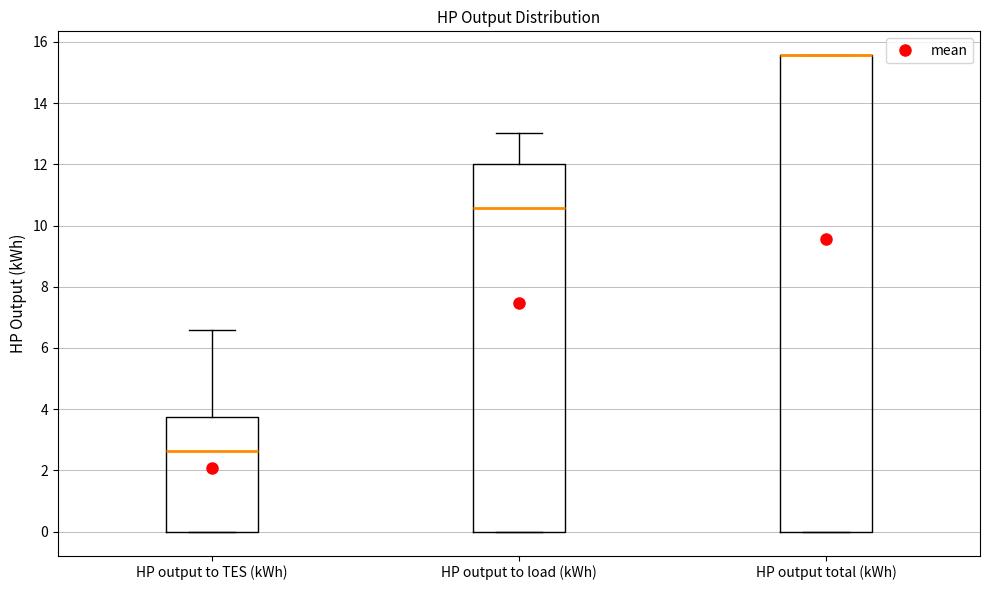

Reading left to right, read every box against the y-axis: the position of its median line, the range the box covers, and the ends of its whiskers. The values are not printed on the chart, so give them approximately, as read against the axis.

HP output to TES (kWh): median 2.6, box 0.0 to 3.8, whiskers 0.0 to 6.6
HP output to load (kWh): median 10.6, box 0.0 to 12.0, whiskers 0.0 to 13.0
HP output total (kWh): median 15.6 (drawn on the box's upper edge), box 0.0 to 15.6, whiskers 0.0 to 15.6